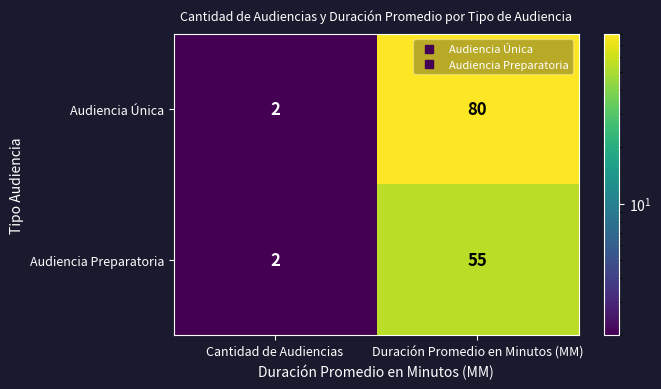

Reading left to right, what are all the values shown in this chart?

Audiencia Única: 2	80
Audiencia Preparatoria: 2	55